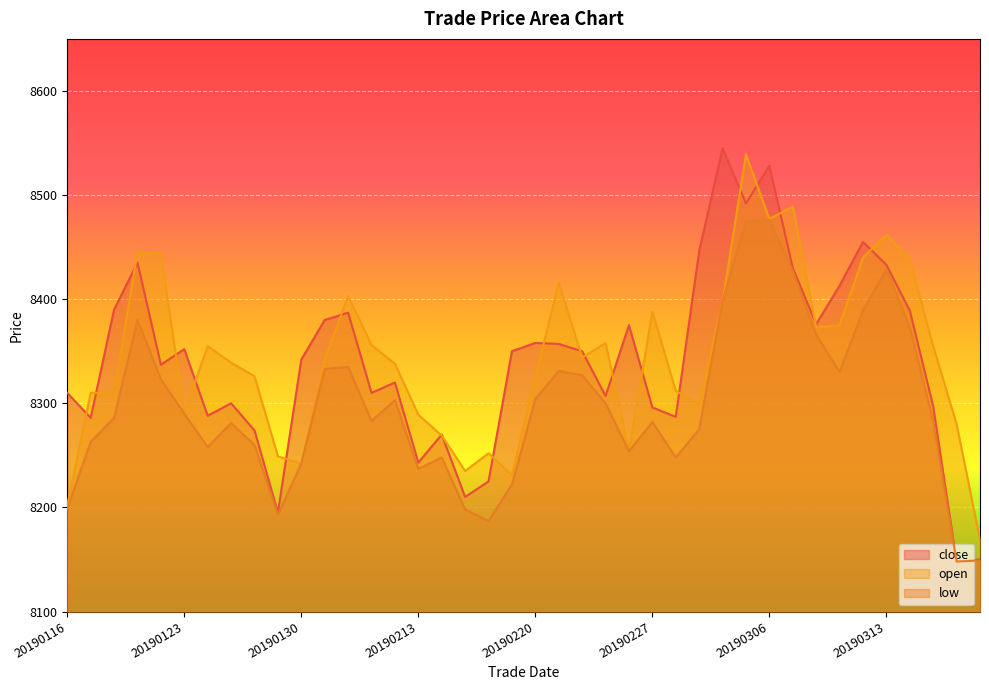

True or false: open and low intersect in this chart.

False